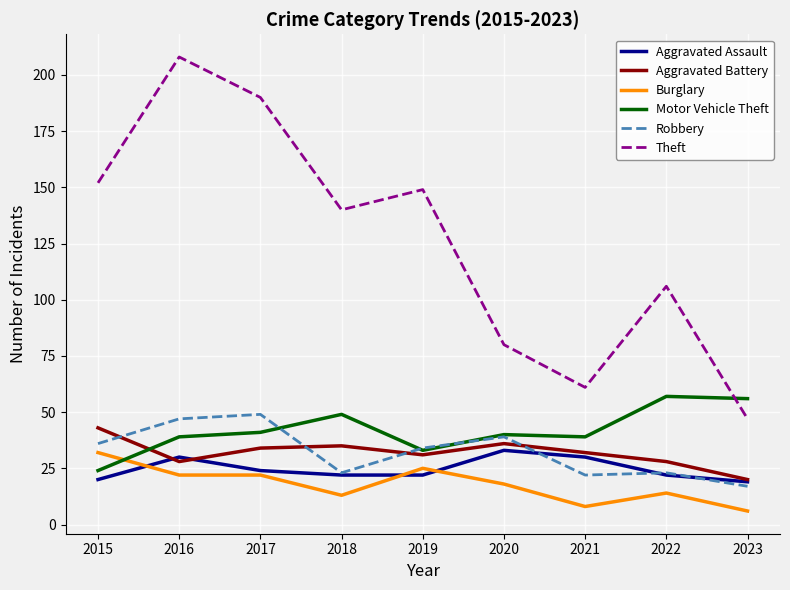

True or false: Burglary and Theft intersect in this chart.

False